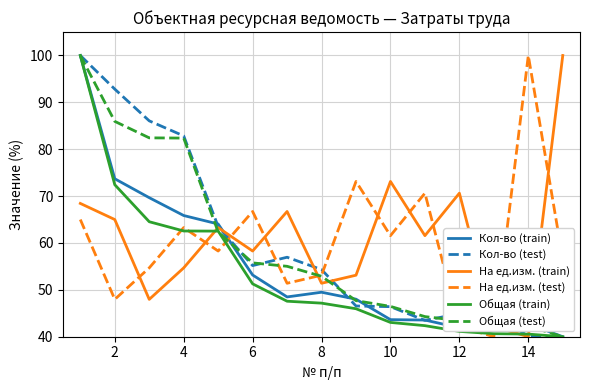

What is the greatest value displayed?

100.0